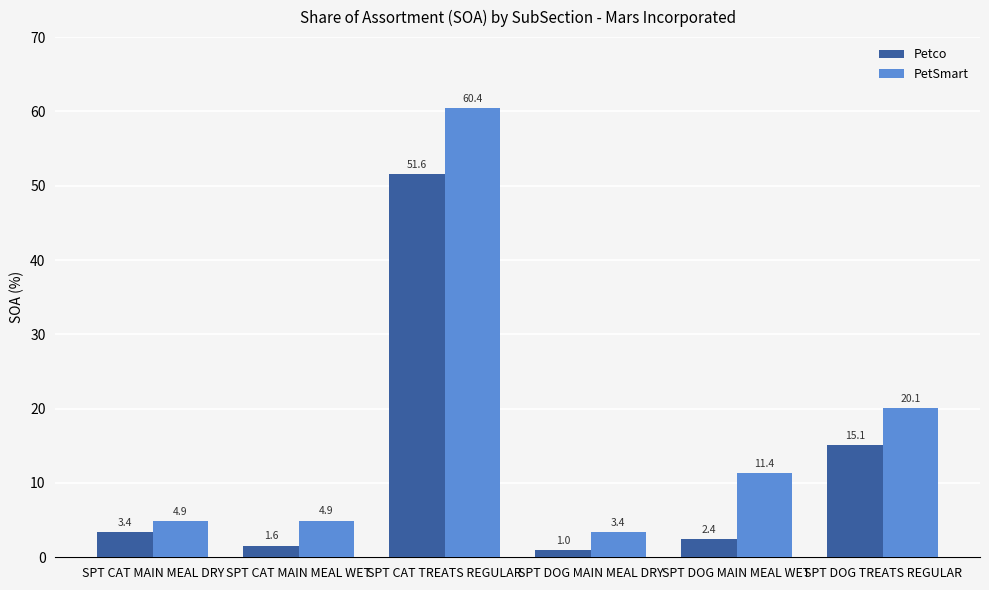

Which series has the largest range (max minus min)?

PetSmart